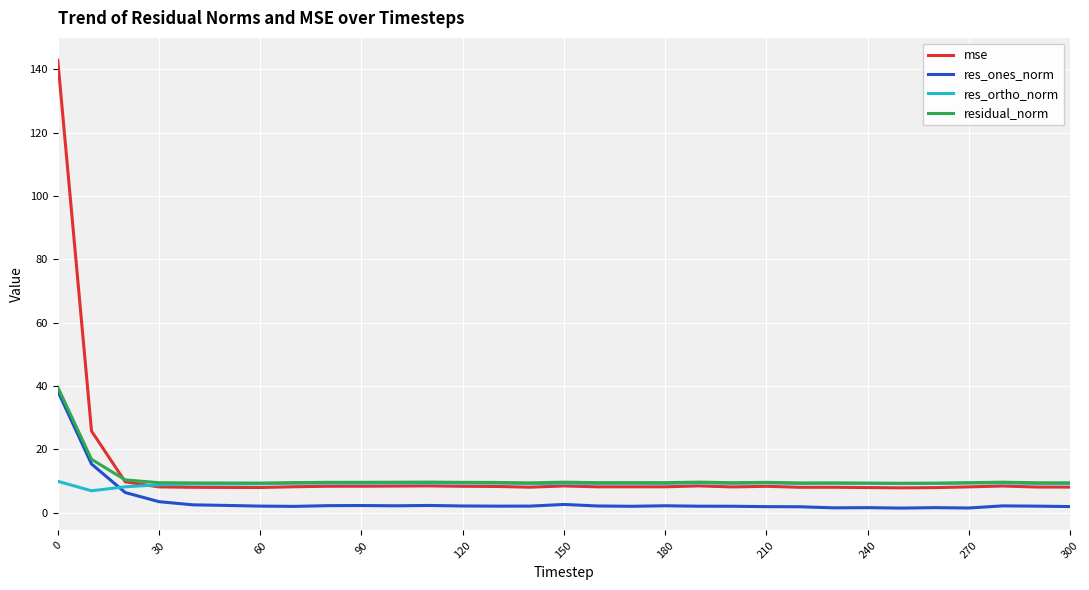

How many times do res_ones_norm and res_ortho_norm cross each other?

1